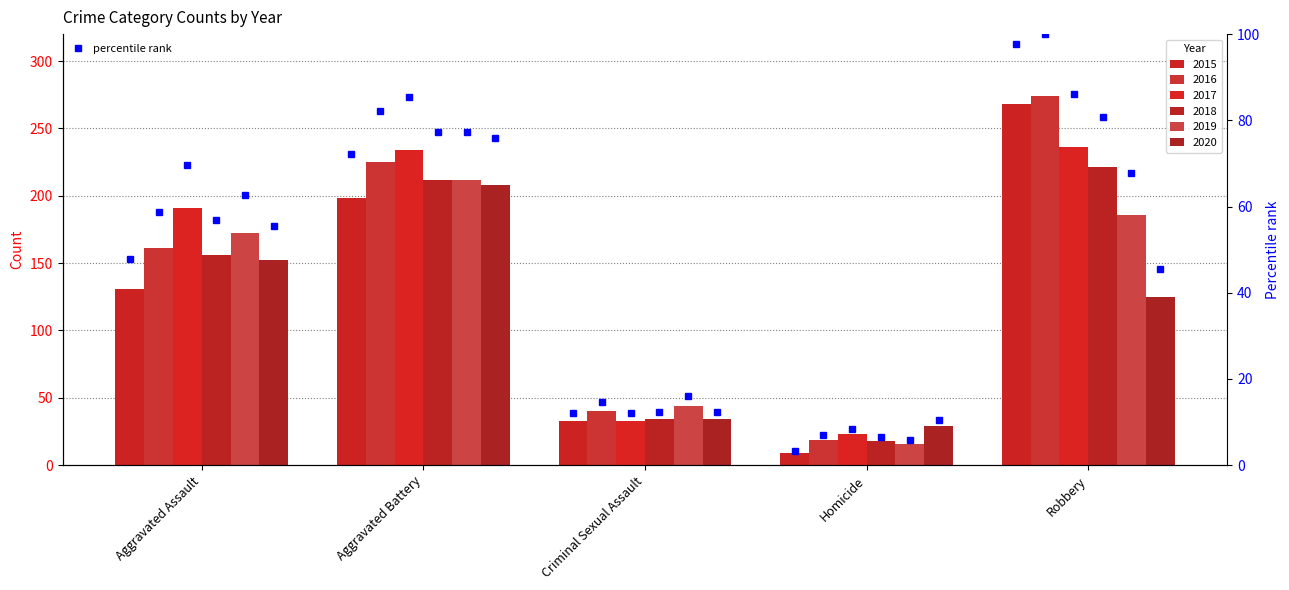

Which label corresponds to the largest value in the chart?

Robbery